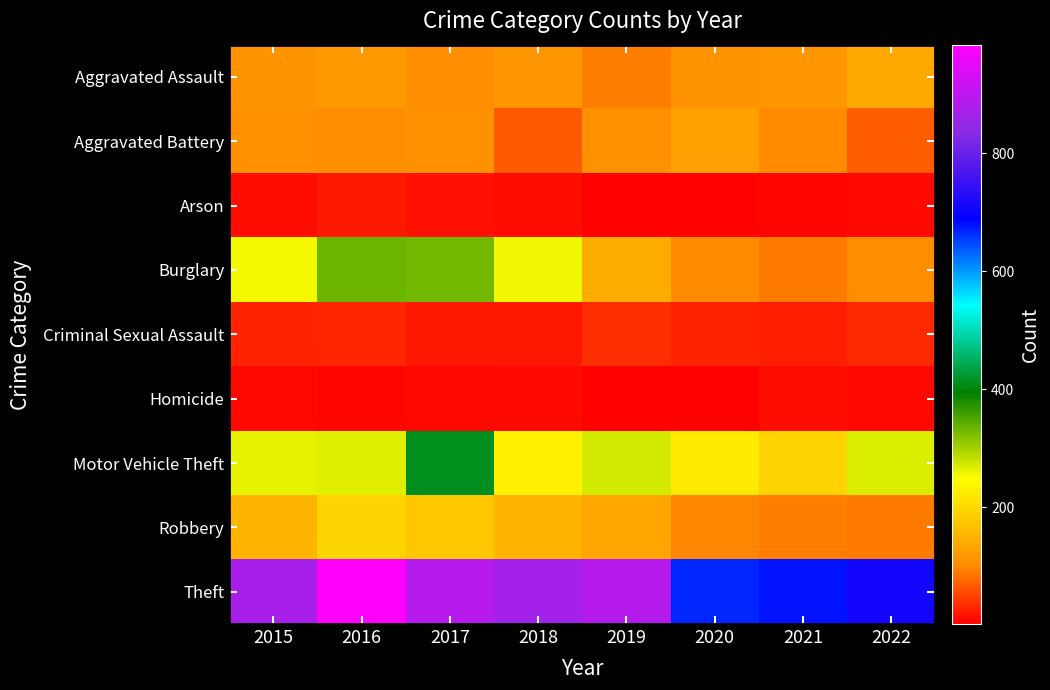

Count the number of categories in the chart.

8